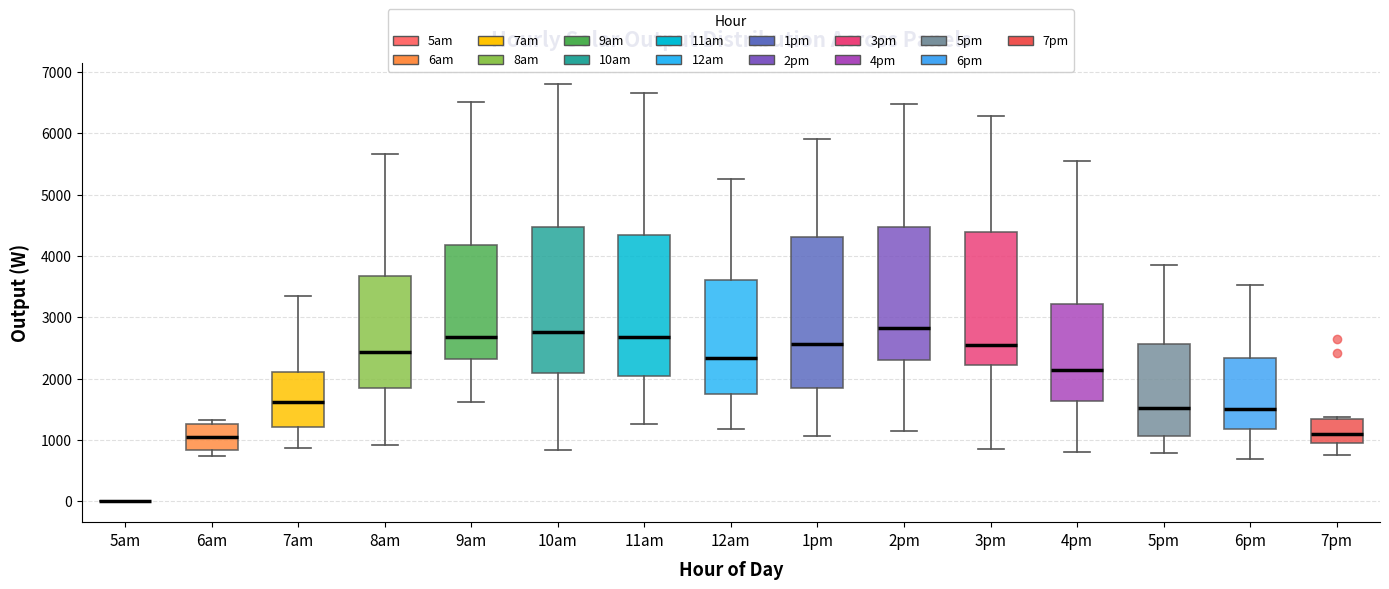

Where does the lower whisker of the box for 10am end on the y-axis? The values are not printed on the chart, so give them approximately, as read against the axis.

800